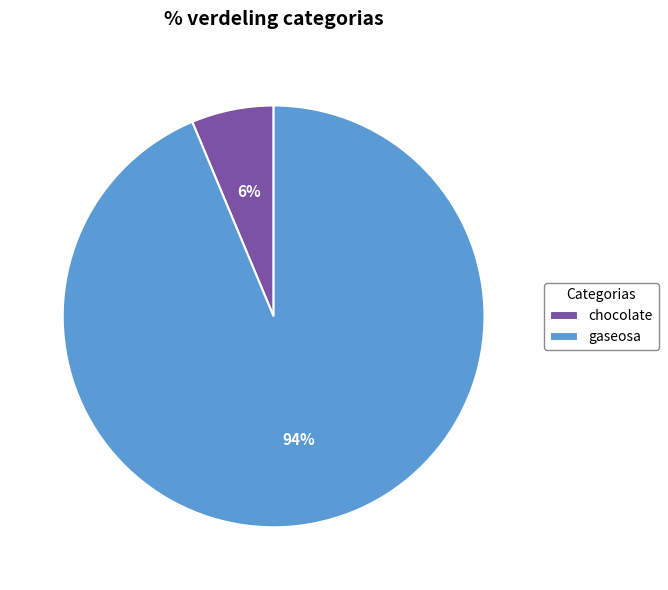

To the nearest percent, what percentage of the pie is gaseosa?

94%